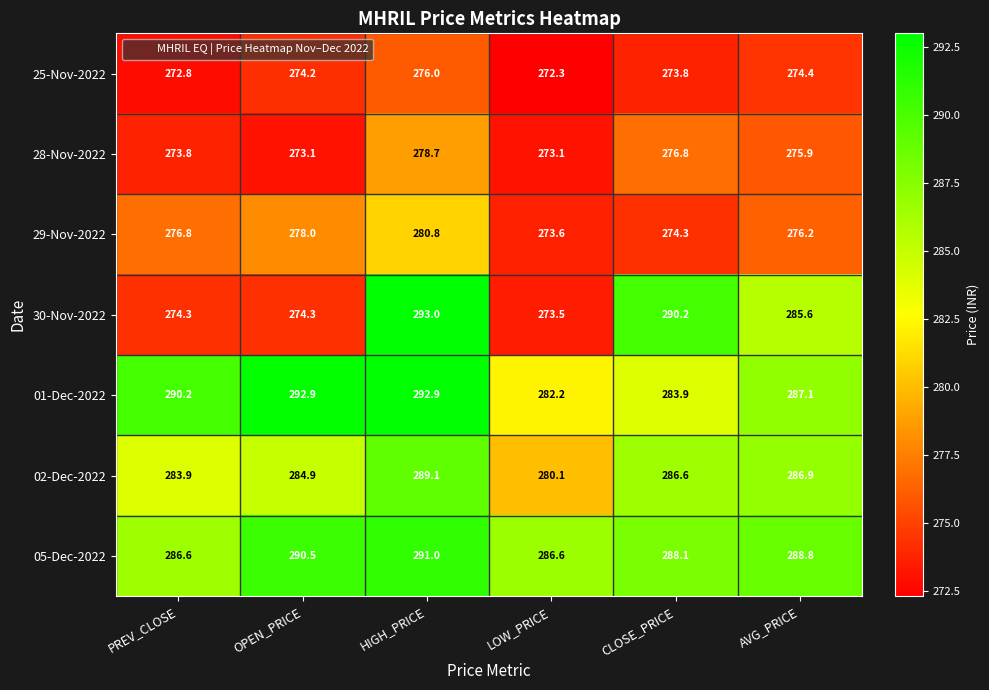

What is the sum of all 05-Dec-2022 values?

1731.6